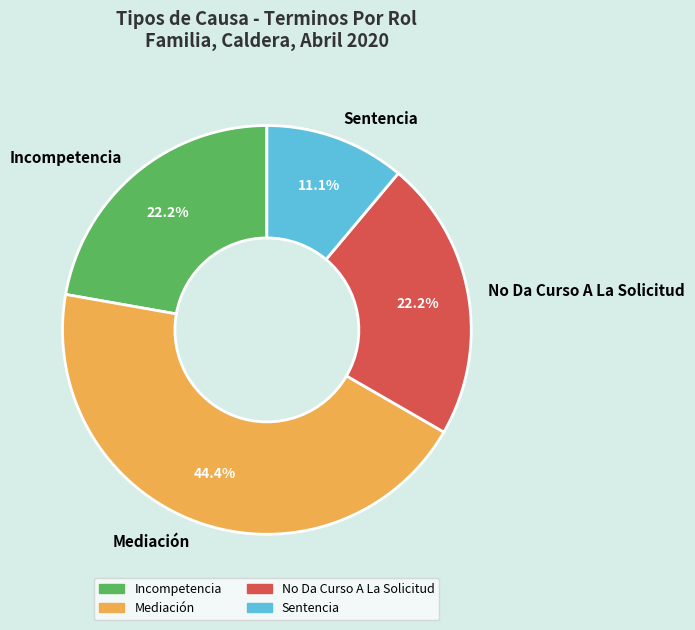

How many slices are in this pie chart?

4